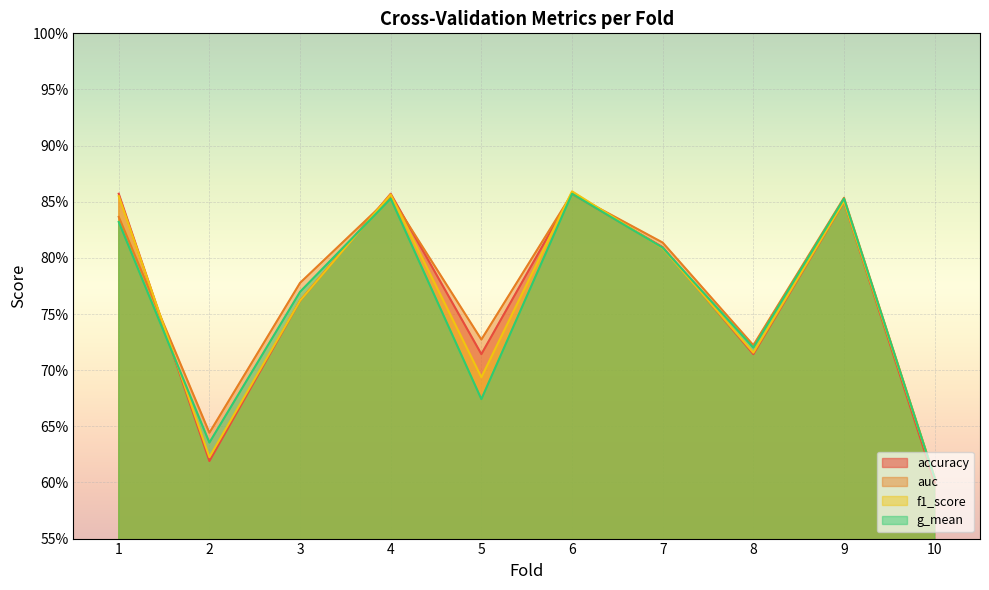

Rank the series by their average value, from lowest to highest.

g_mean, f1_score, accuracy, auc